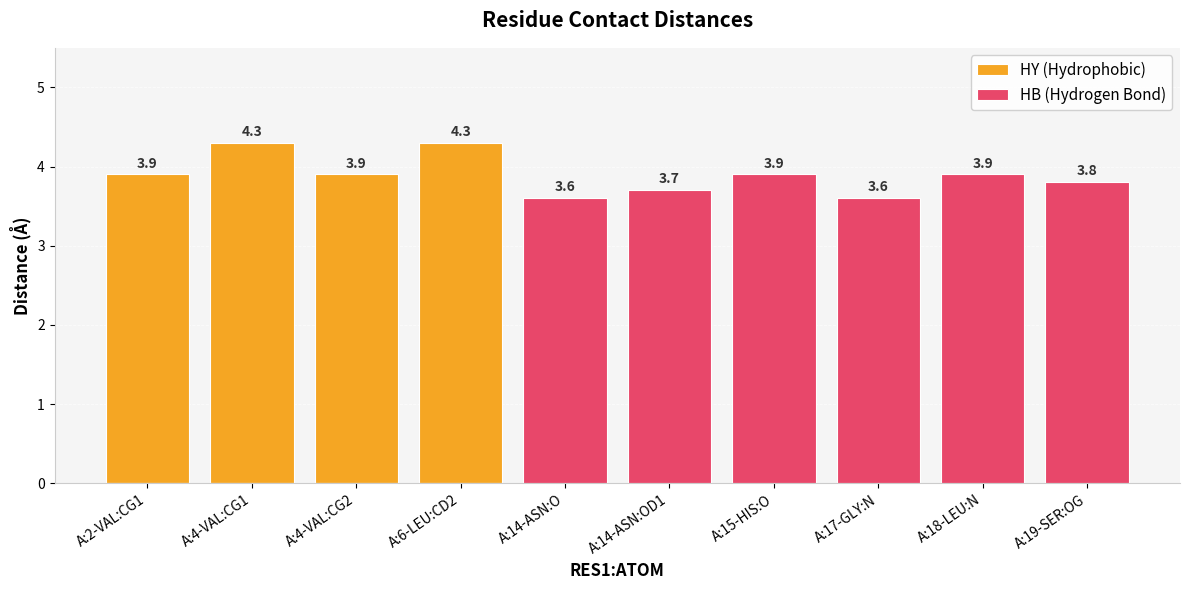

Reading left to right, extract all data points from this chart.

HY (Hydrophobic): 3.9	4.3	3.9	4.3	0.0	0.0	0.0	0.0	0.0	0.0
HB (Hydrogen Bond): 0.0	0.0	0.0	0.0	3.6	3.7	3.9	3.6	3.9	3.8